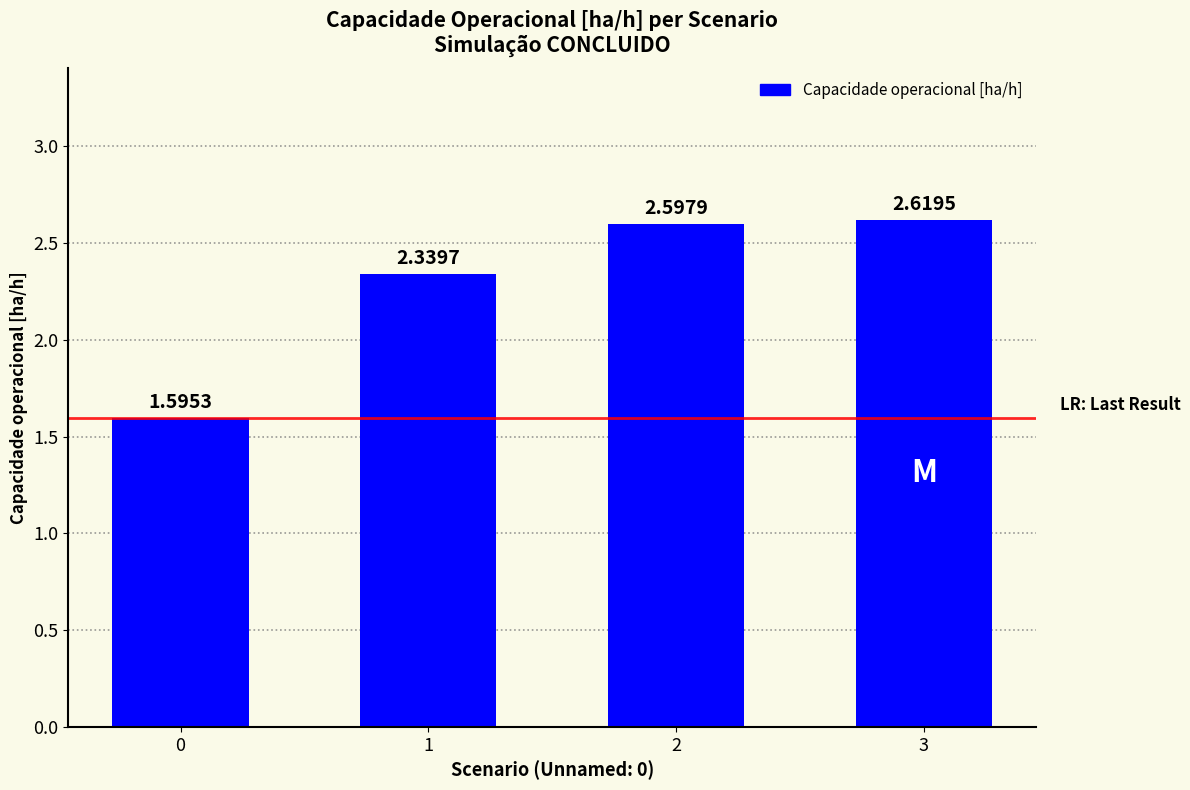

List the labels in order of value, largest first.

3, 2, 1, 0